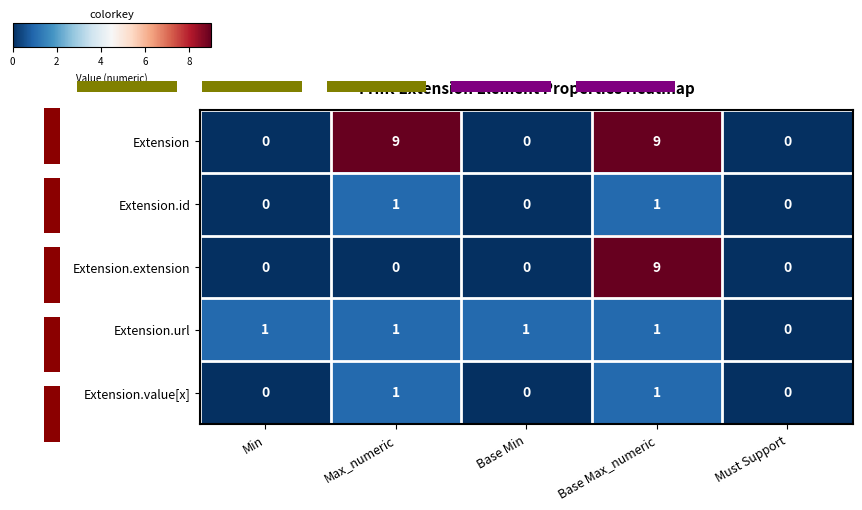

How many categories are shown in the chart?

5